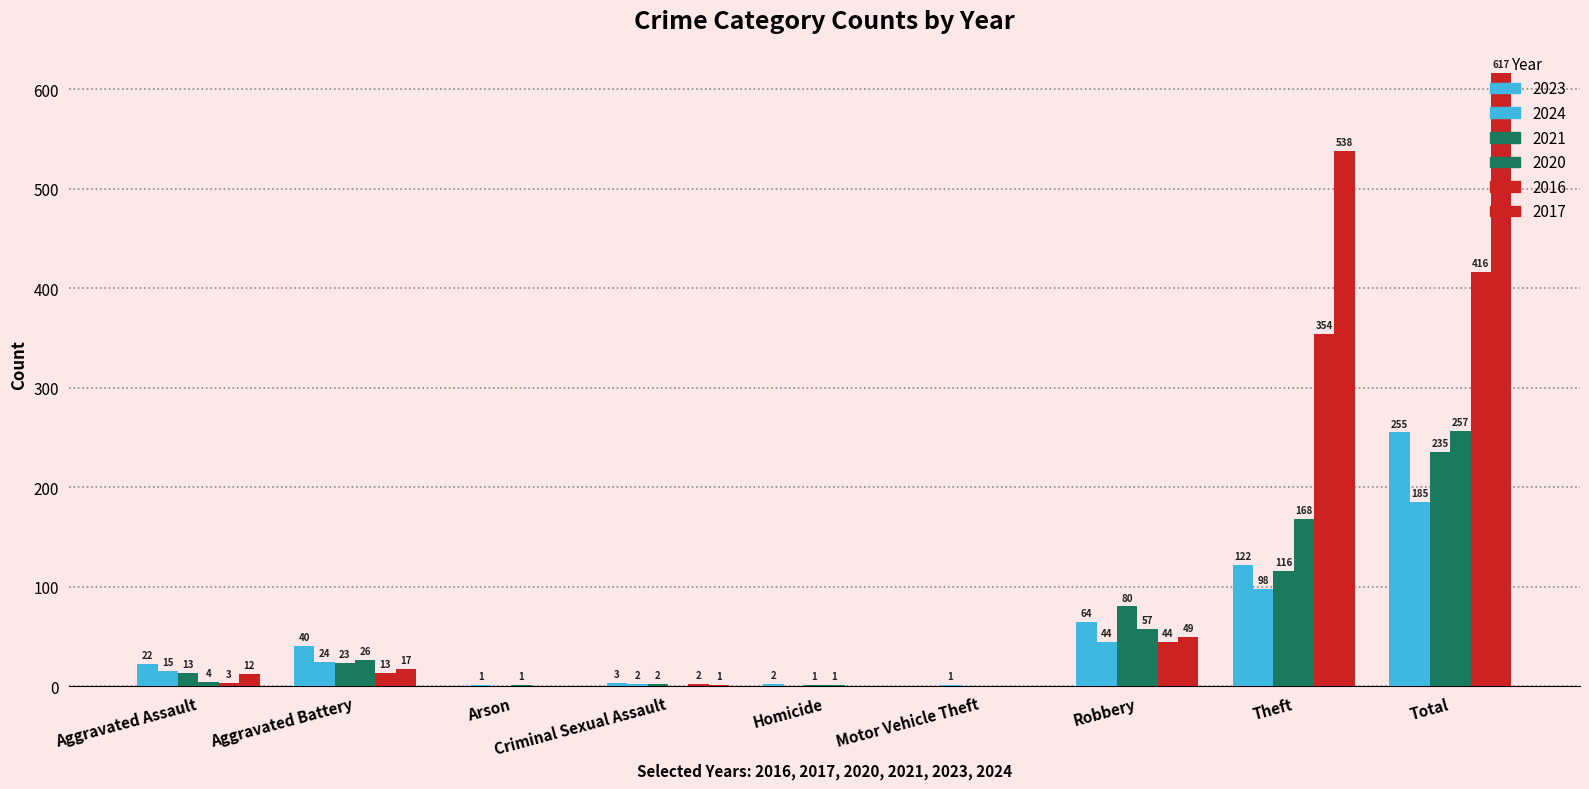

Which has a higher value, Arson or Motor Vehicle Theft?

Arson